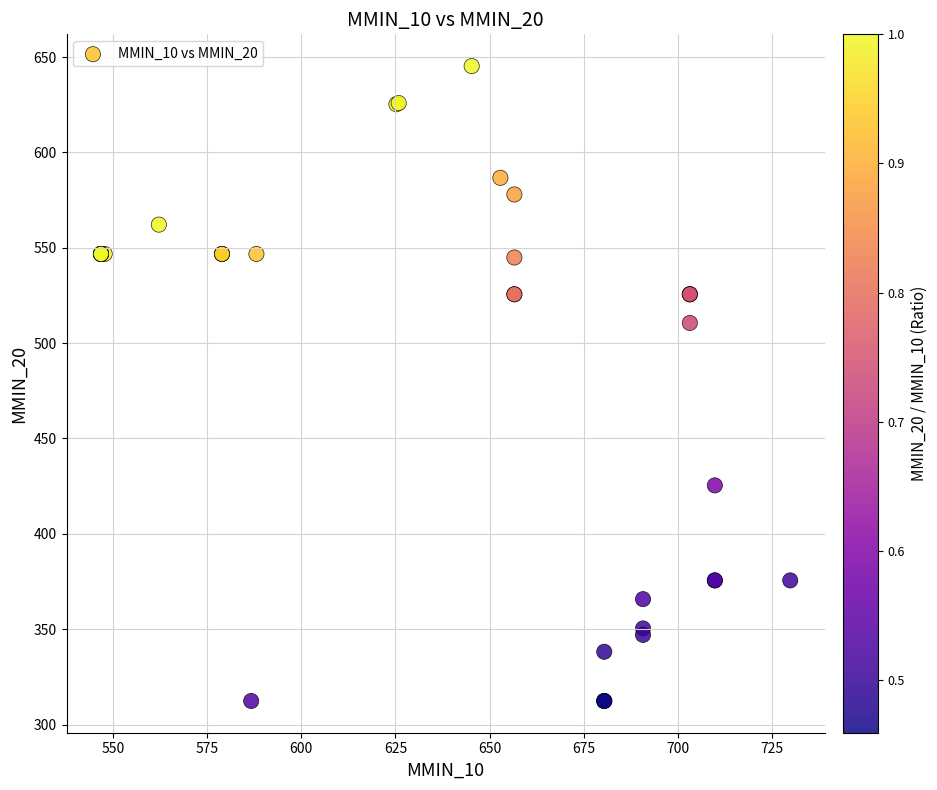

What Y value in the scatter plot is closest to 478?

510.6